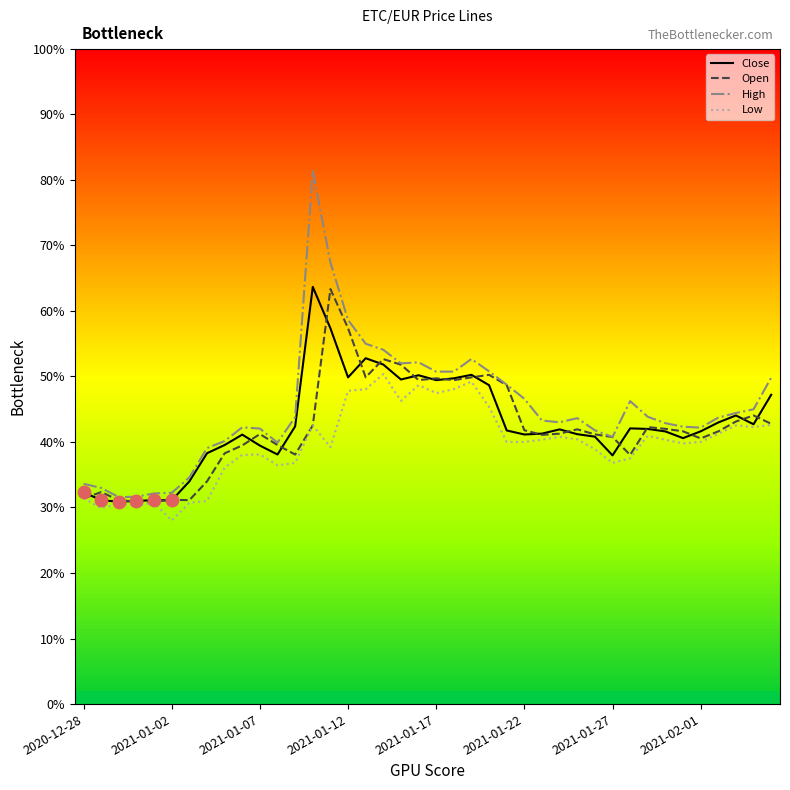

What are all the series names shown in the legend?

Close, Open, High, Low